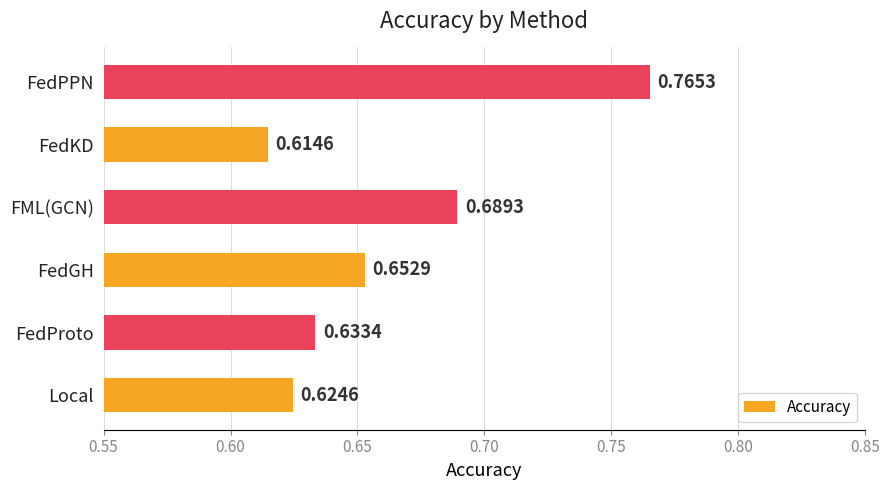

Which label corresponds to the smallest value in the chart?

FedKD